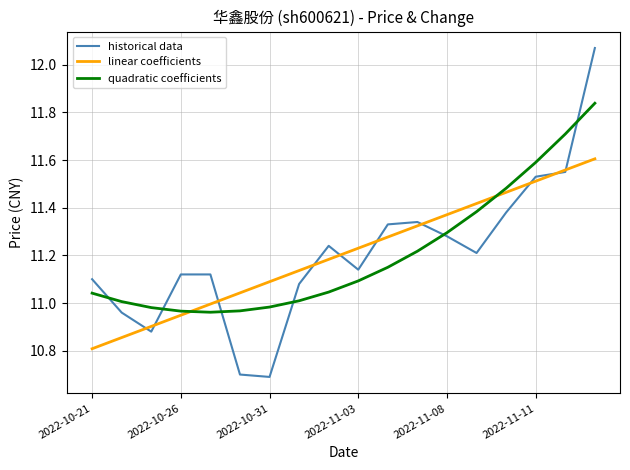

What is the minimum value for historical data?

10.7